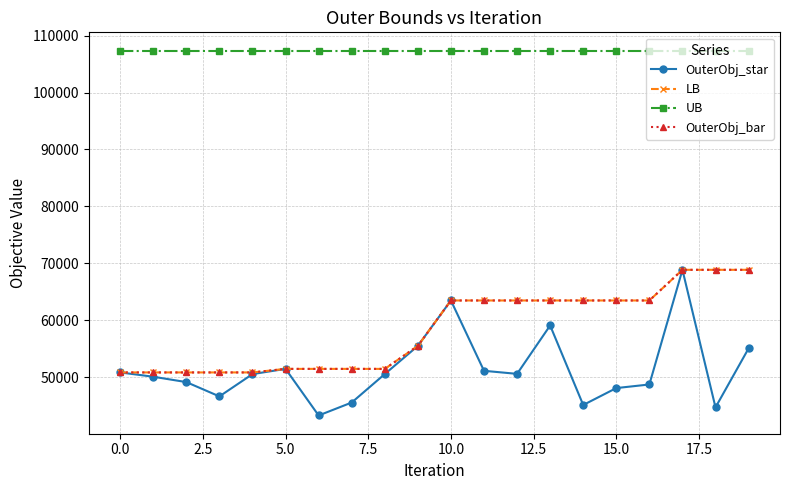

True or false: OuterObj_bar and OuterObj_star cross at least once.

False